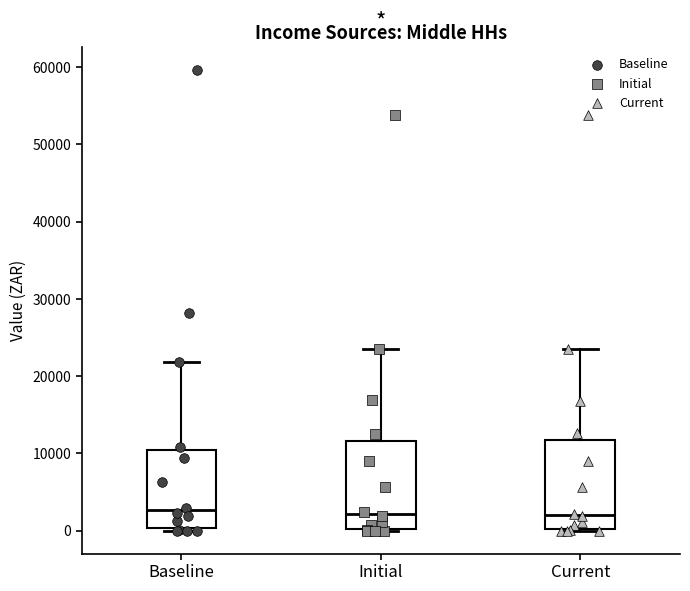

Reading left to right, transcribe this box plot: for each box, give where its median line is, the range the box spans, and where its two whiskers end, as read against the y-axis. The values are not printed on the chart, so give them approximately, as read against the axis.

Baseline: median 3000, box 0 to 10000, whiskers 0 (just below the box's lower edge) to 22000
Initial: median 2000, box 0 to 12000, whiskers 0 to 23000
Current: median 2000, box 0 to 12000, whiskers 0 to 23000